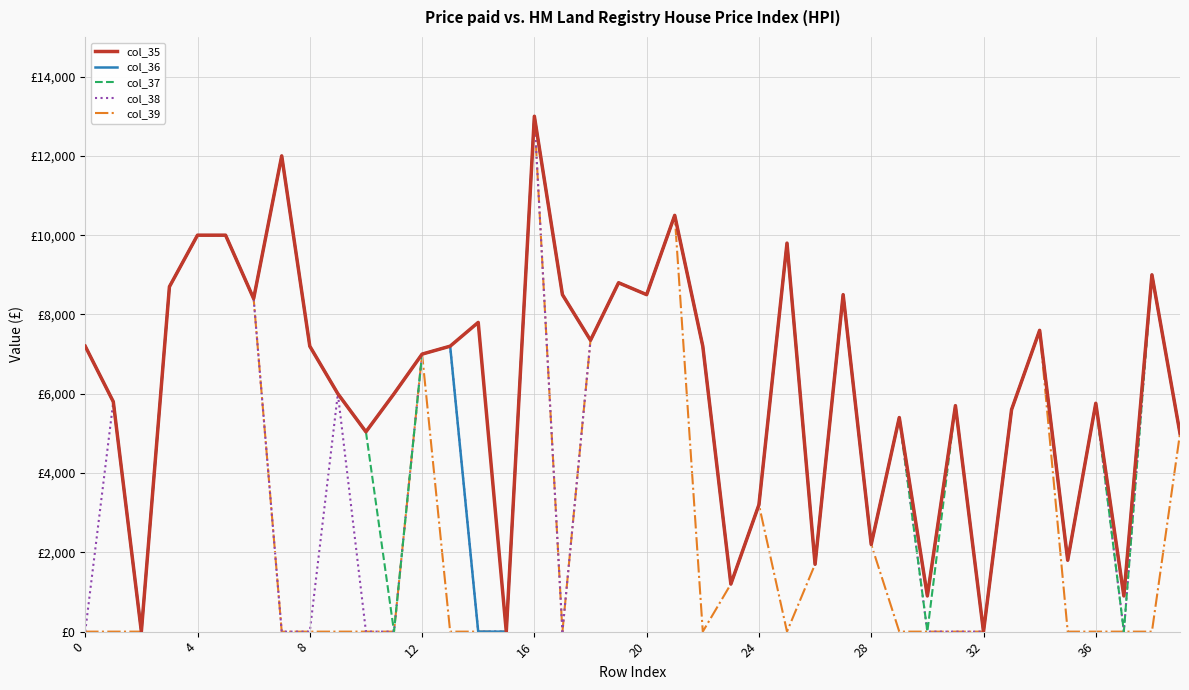

Which series has the widest spread of values?

col_35